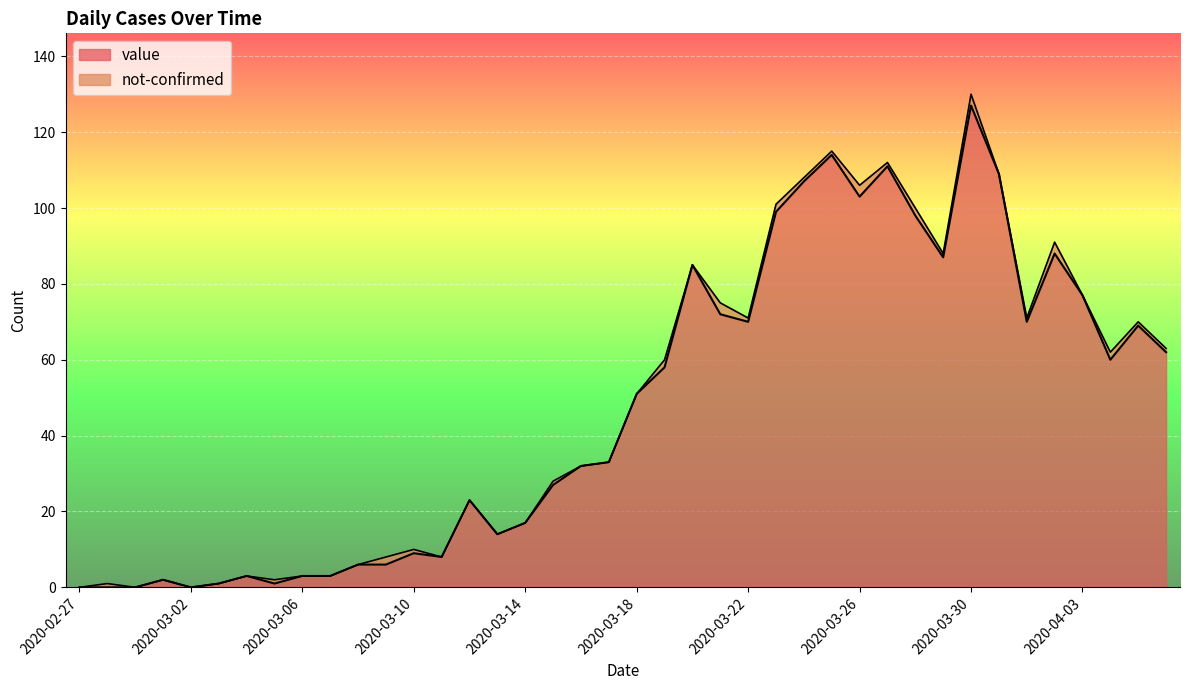

List the labels in order of value, largest first.

2020-03-30, 2020-03-25, 2020-03-27, 2020-03-31, 2020-03-24, 2020-03-26, 2020-03-23, 2020-03-28, 2020-04-02, 2020-03-29, 2020-03-20, 2020-04-03, 2020-03-21, 2020-03-22, 2020-04-01, 2020-04-05, 2020-04-06, 2020-04-04, 2020-03-19, 2020-03-18, 2020-03-17, 2020-03-16, 2020-03-15, 2020-03-12, 2020-03-14, 2020-03-13, 2020-03-10, 2020-03-11, 2020-03-08, 2020-03-09, 2020-03-04, 2020-03-06, 2020-03-07, 2020-03-01, 2020-03-03, 2020-03-05, 2020-02-27, 2020-02-28, 2020-02-29, 2020-03-02